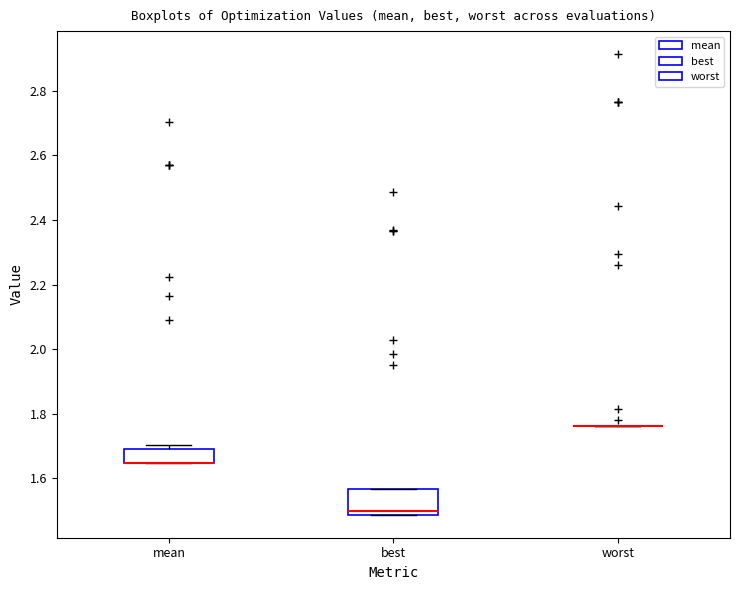

Reading left to right, read every box against the y-axis: the position of its median line, the range the box covers, and the ends of its whiskers. The values are not printed on the chart, so give them approximately, as read against the axis.

mean: median 1.64 (drawn on the box's lower edge), box 1.64 to 1.70, whiskers 1.64 to 1.70 (just above the box's upper edge)
best: median 1.50, box 1.48 to 1.56, whiskers 1.48 to 1.56
worst: box collapsed to a line at 1.76, whiskers 1.76 to 1.76